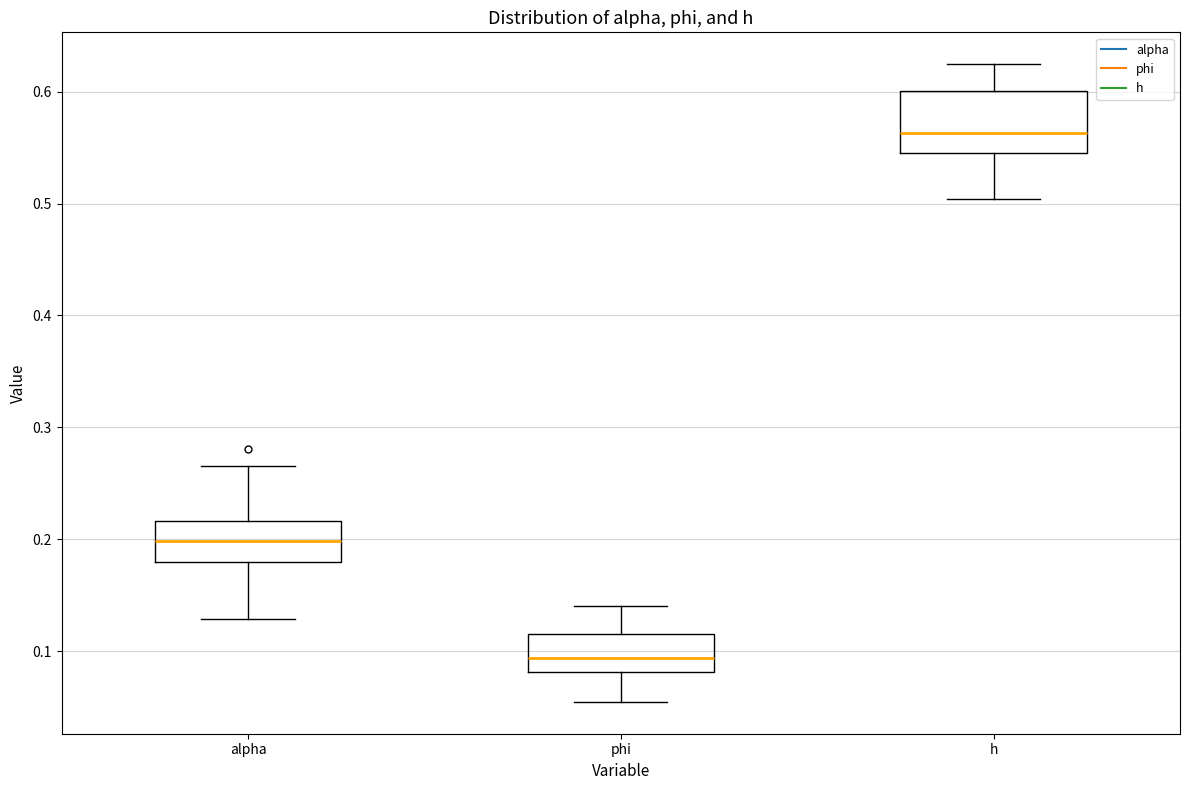

Where is the upper edge of the box for alpha on the y-axis? The values are not printed on the chart, so give them approximately, as read against the axis.

0.22